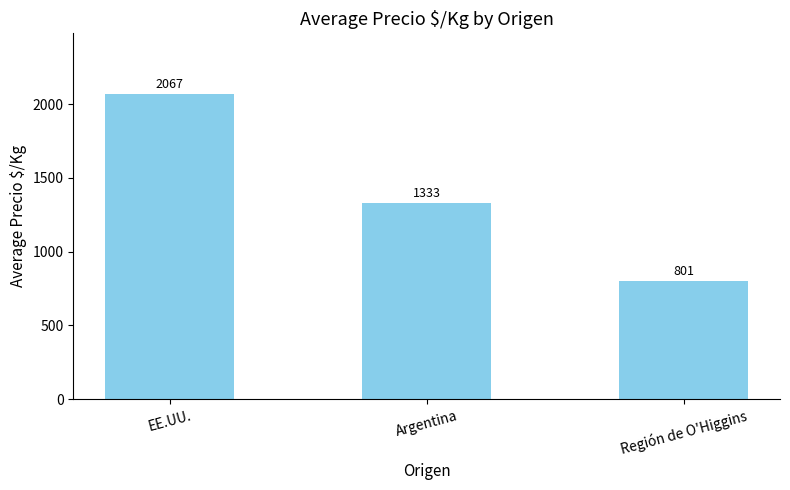

Reading left to right, transcribe all the data shown in this chart.

2067	1333	801